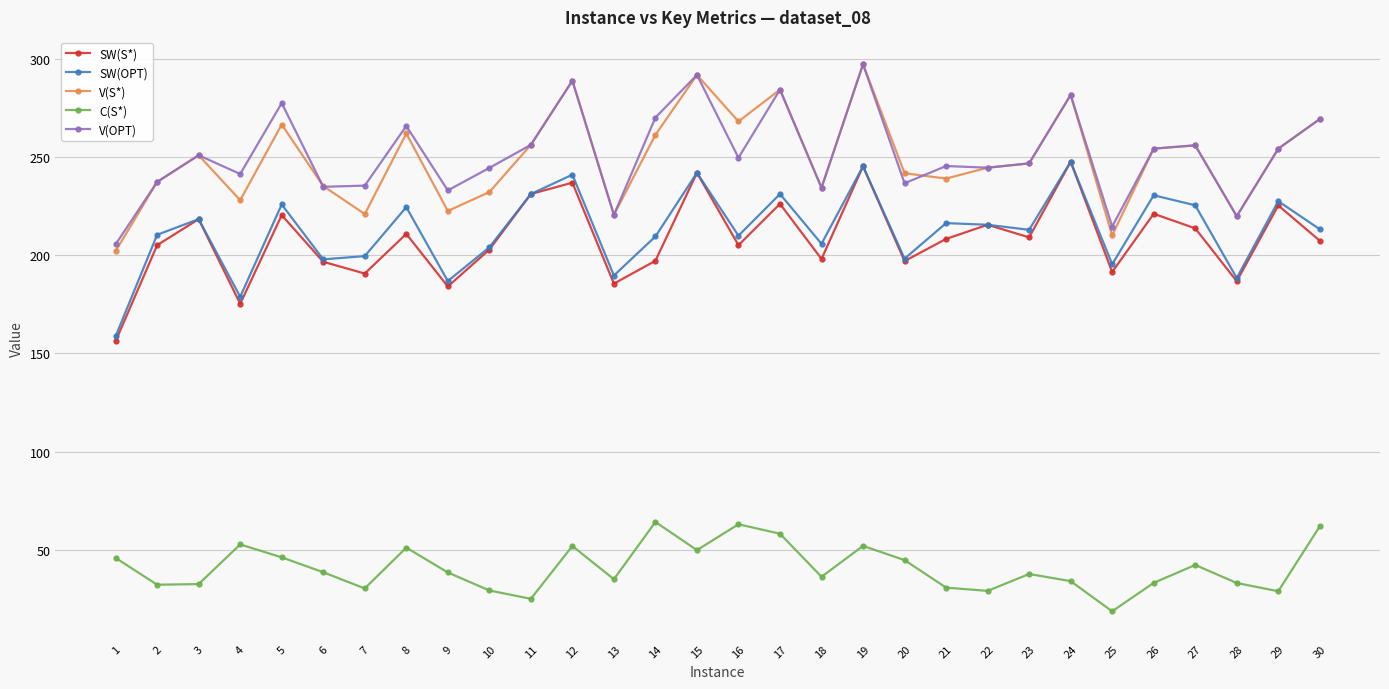

At which label does V(OPT) first exceed 249?

3